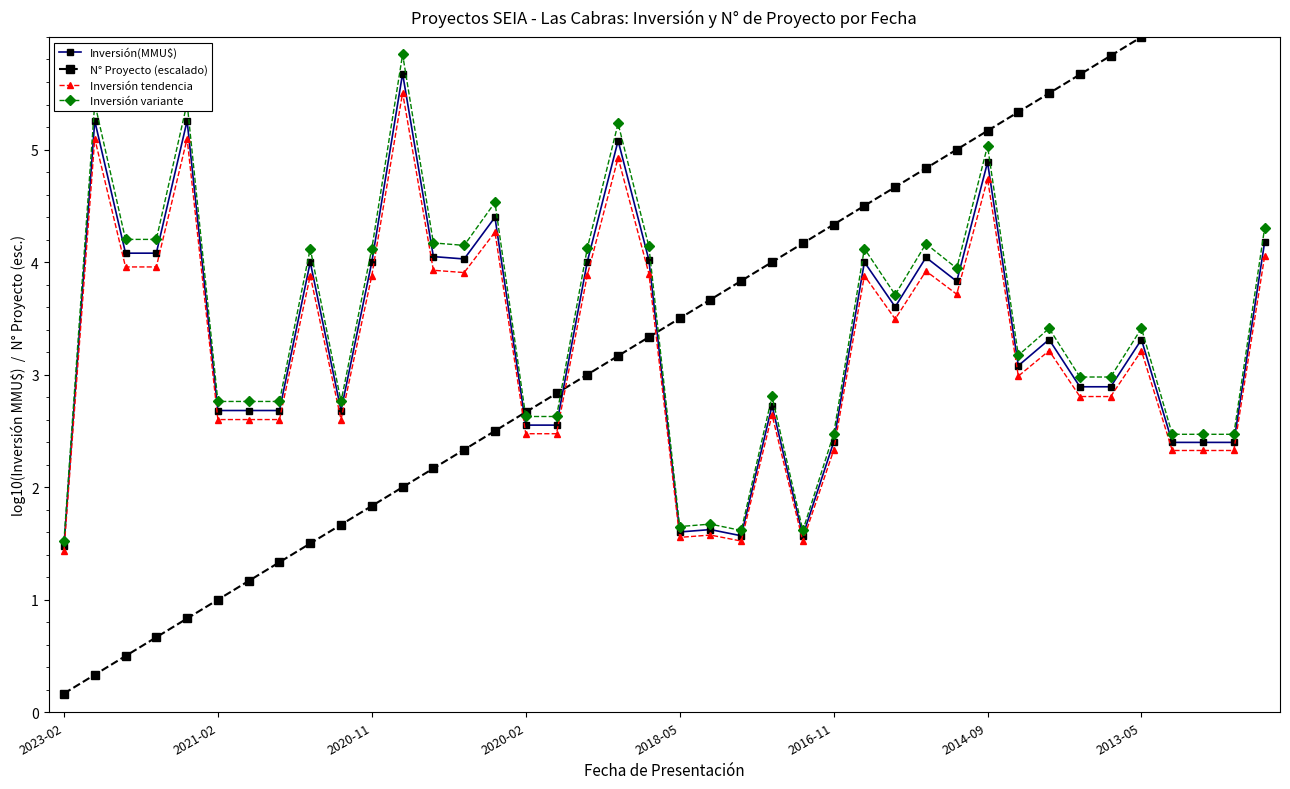

Which label corresponds to the smallest value in the chart?

2023-02